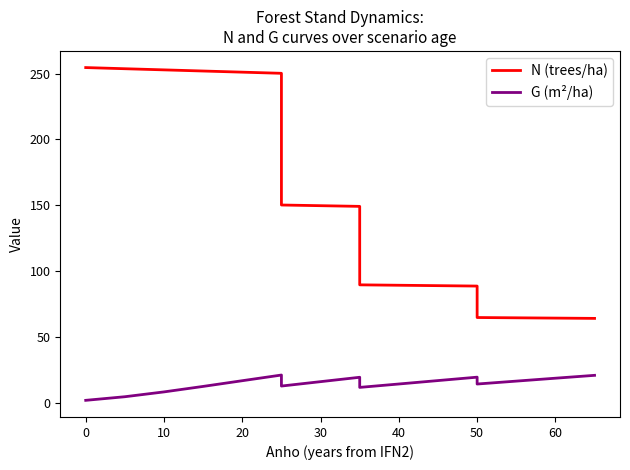

Does the chart display data point markers on the line(s)?

No